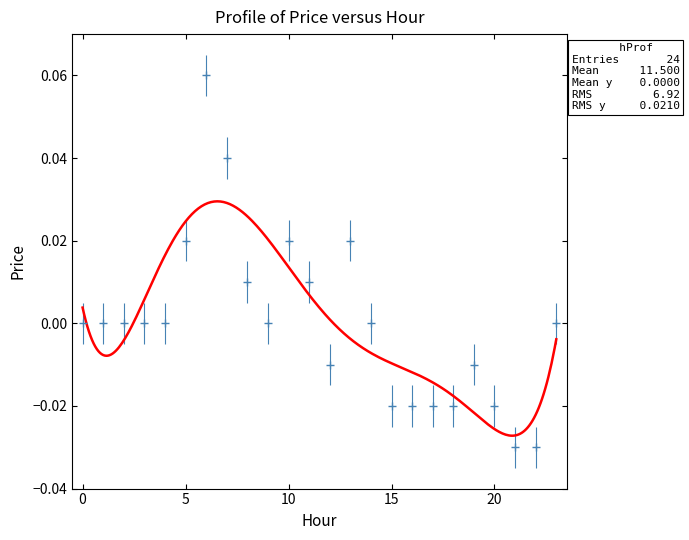

Is this an area chart (filled region under the line)?

No